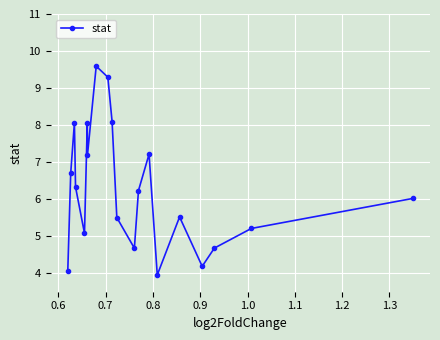

What is the average value?

6.3